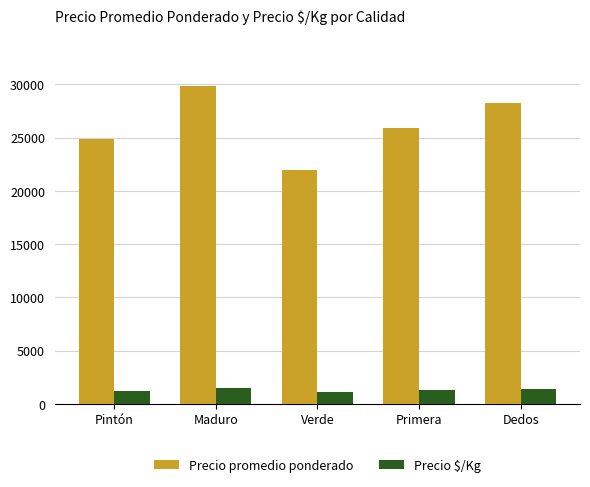

Which series has the largest total across all categories?

Precio promedio ponderado